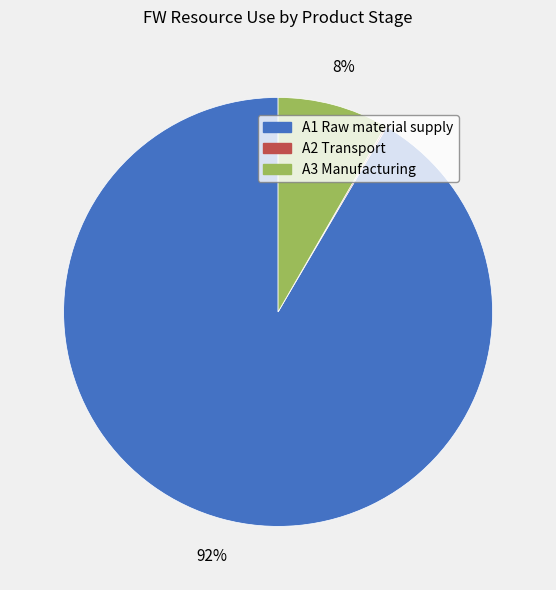

Do A3 Manufacturing and A1 Raw material supply together represent more than half of the pie?

Yes